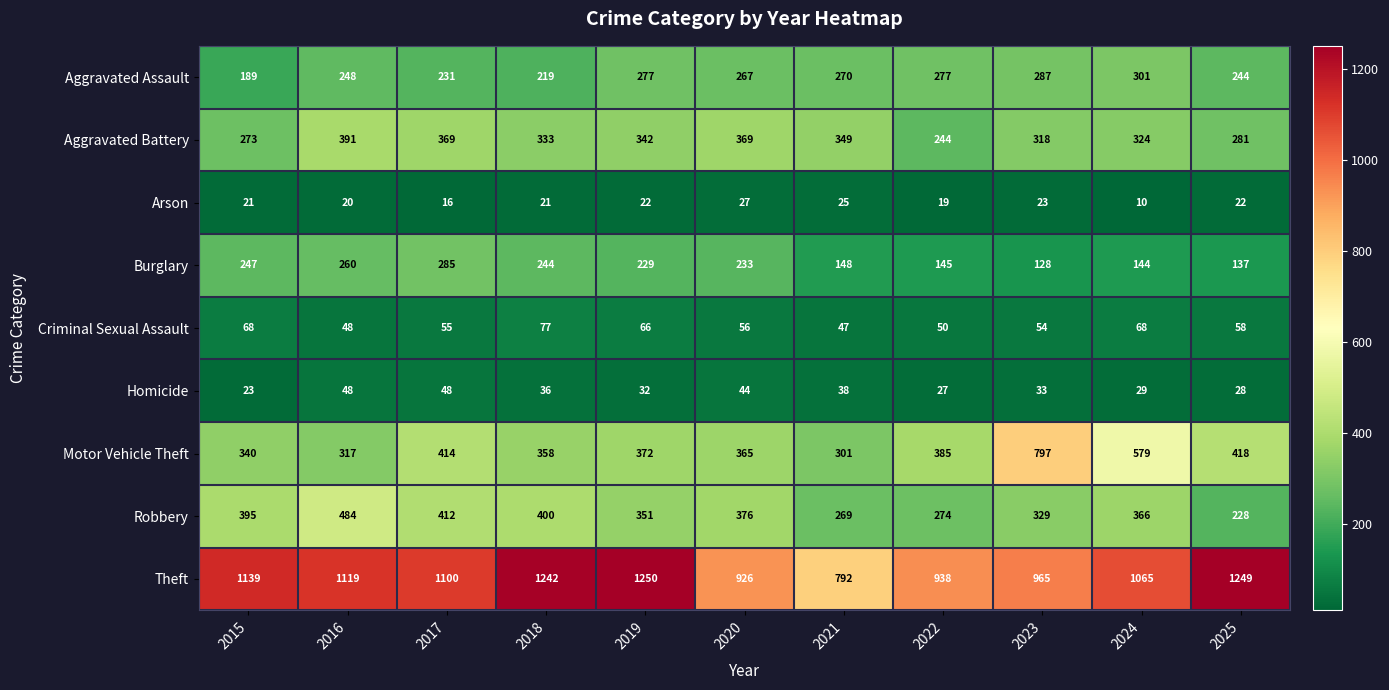

Rank the categories by Motor Vehicle Theft value from highest to lowest.

2023, 2024, 2025, 2017, 2022, 2019, 2020, 2018, 2015, 2016, 2021